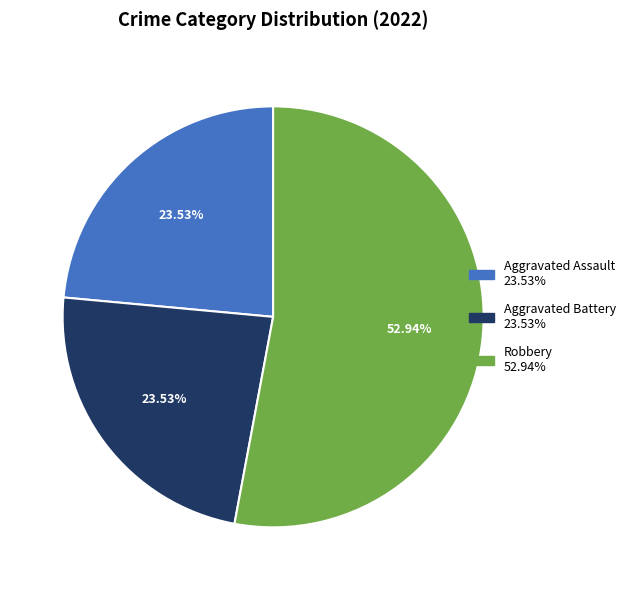

Is there a majority slice in this chart?

Yes